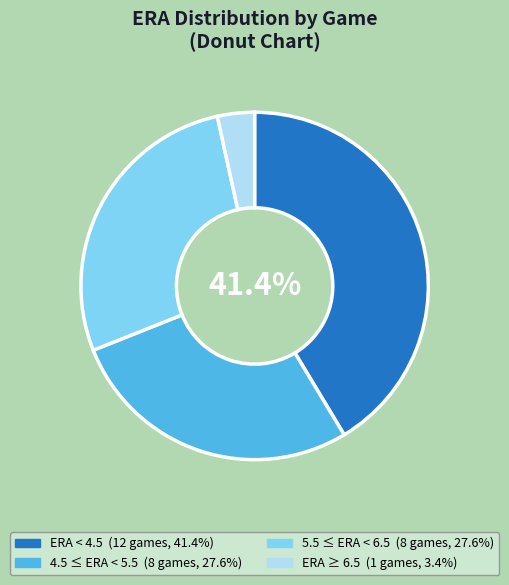

Is there any slice that represents more than half of the pie?

No